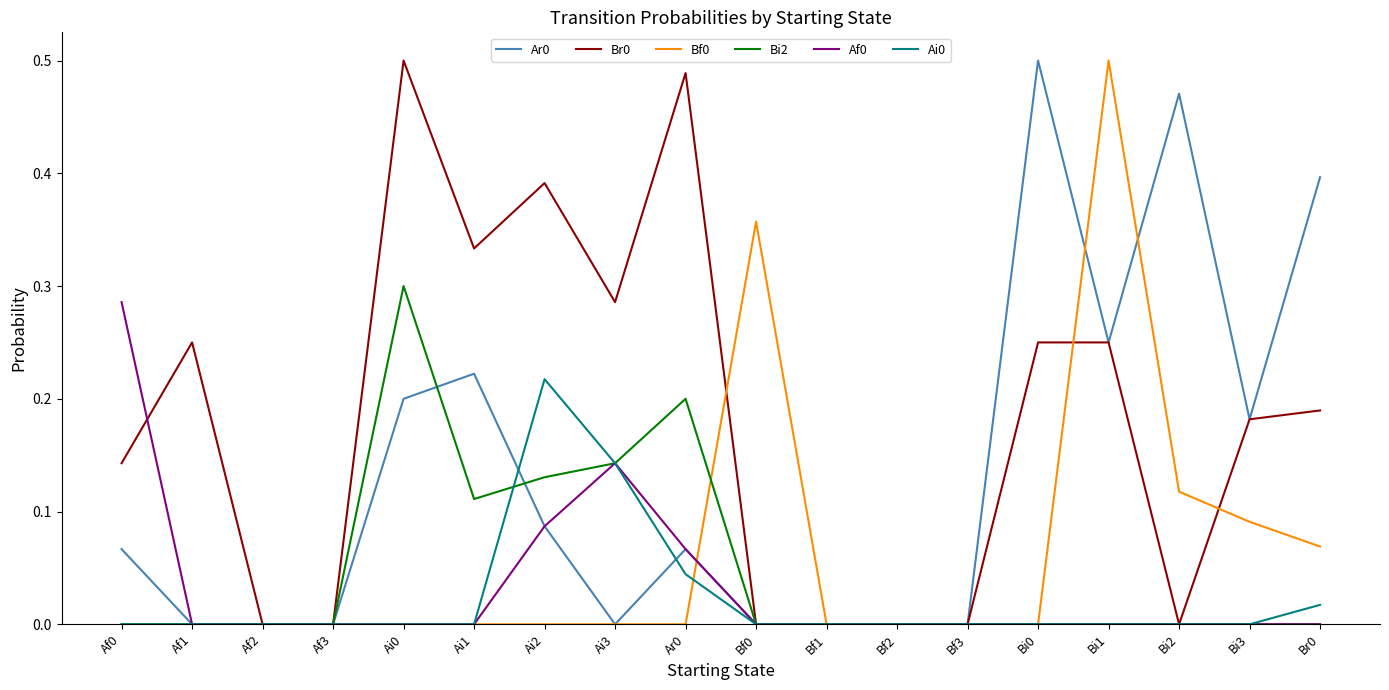

The value of Af0 at Bf3 is -0.2. True or false?

False